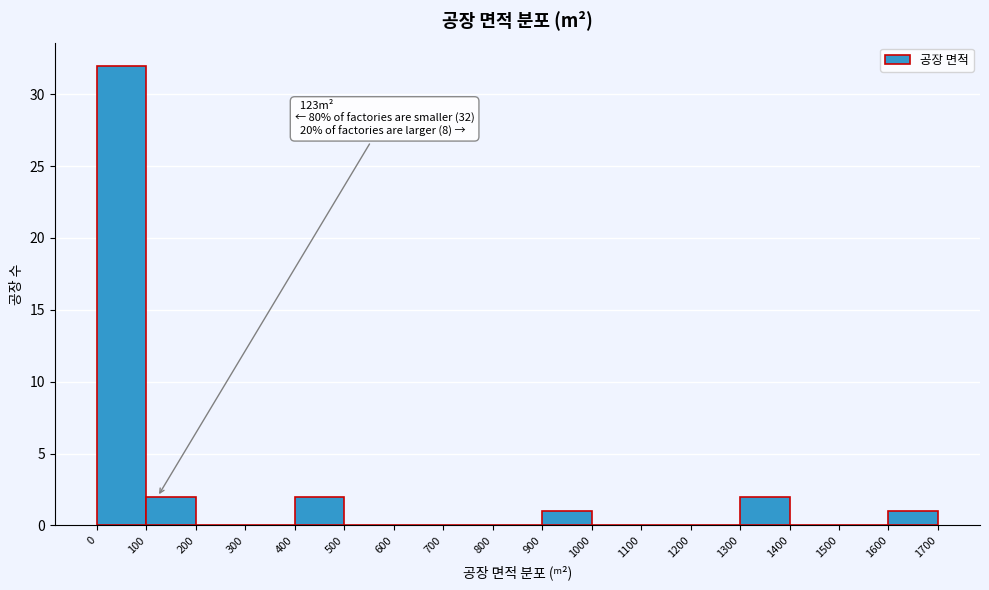

Over which range of the x-axis is the bar tallest?

0 to 100